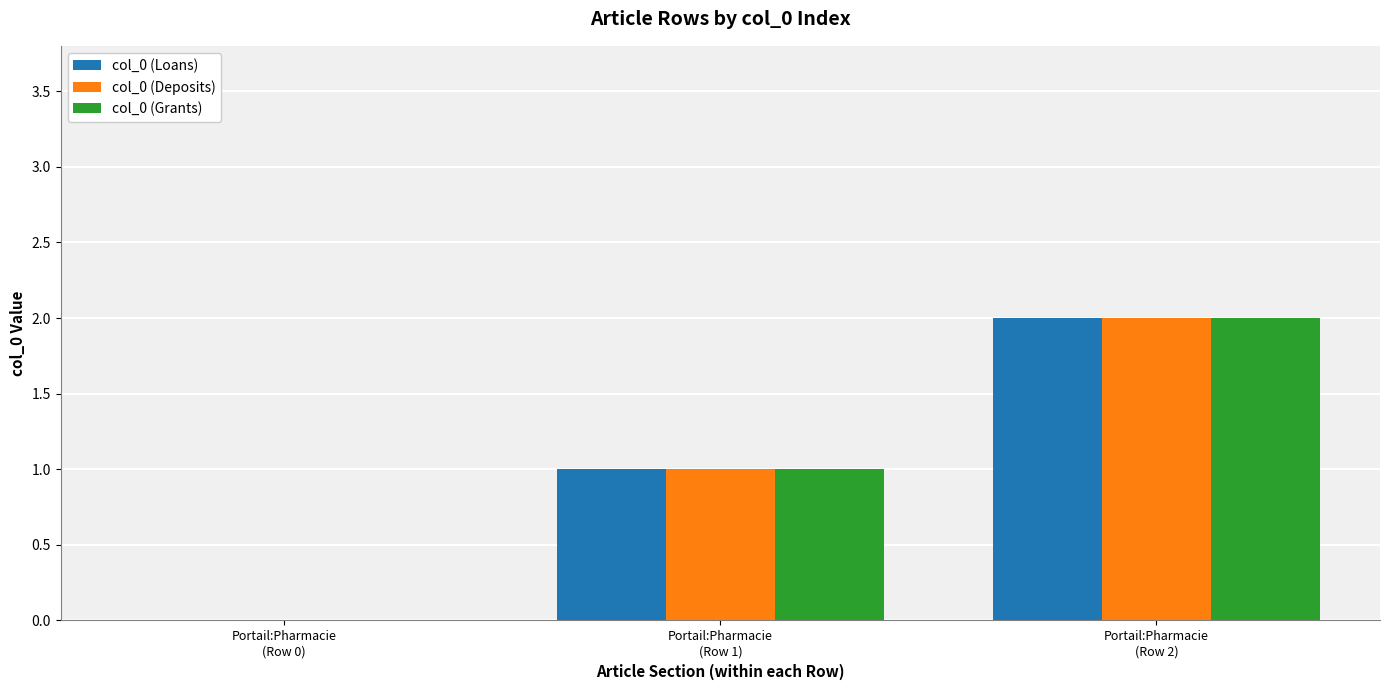

Which series has the widest spread of values?

col_0 (Loans)